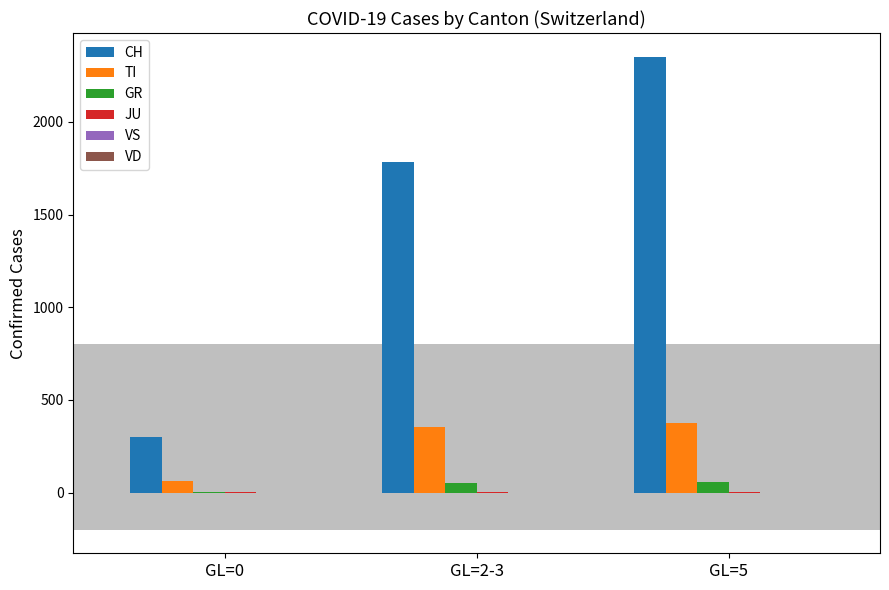

Where is CH nearest to the value 1326?

GL=2-3